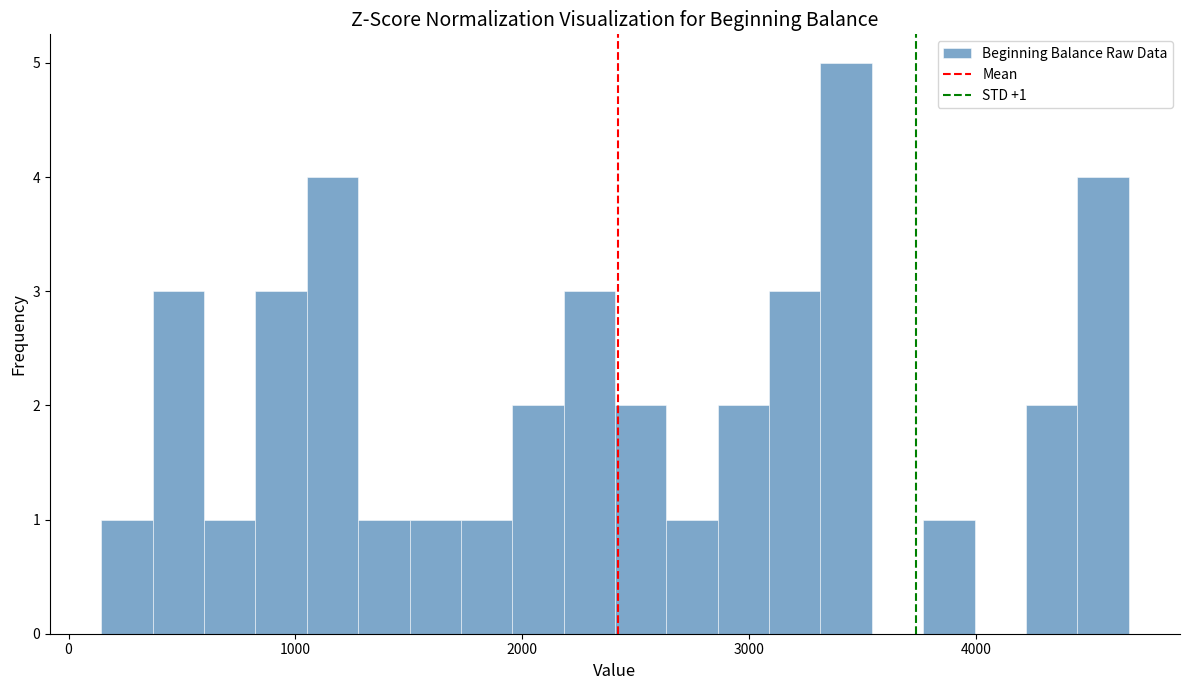

Around what value on the x-axis is the tallest bar? Give the approximate position of its centre, as read against the axis.

3400